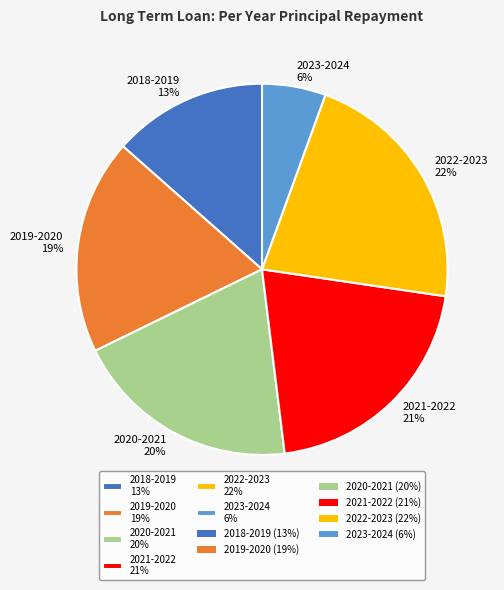

To the nearest percent, what is the combined percentage of 2022-2023 and 2021-2022?

43%